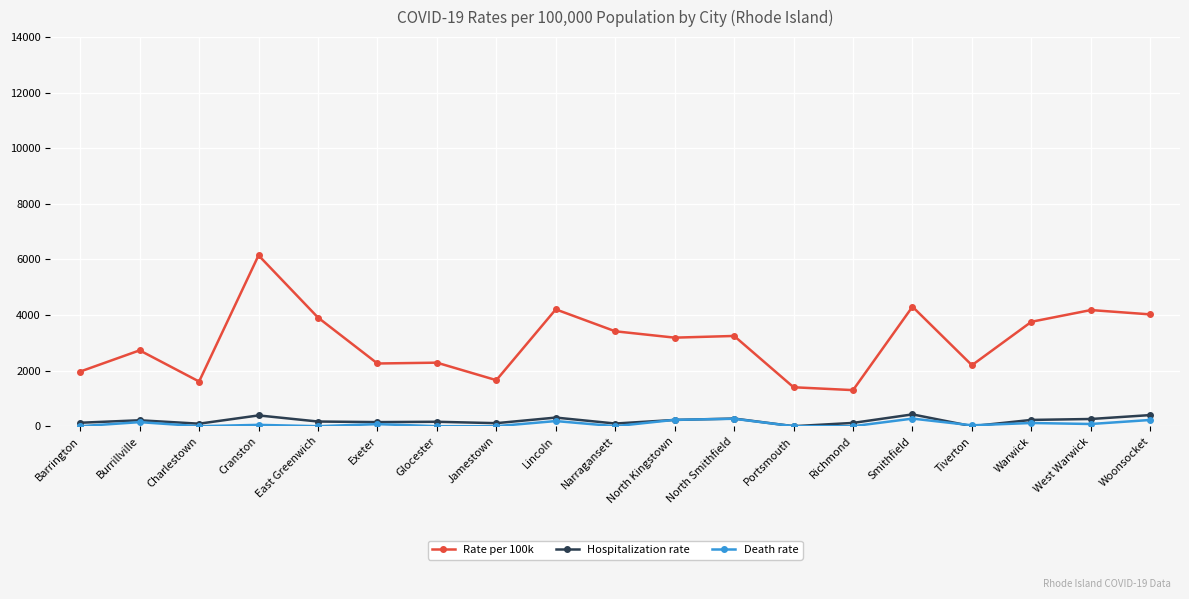

What is the difference between the maximum and minimum values in the Hospitalization rate series?

425